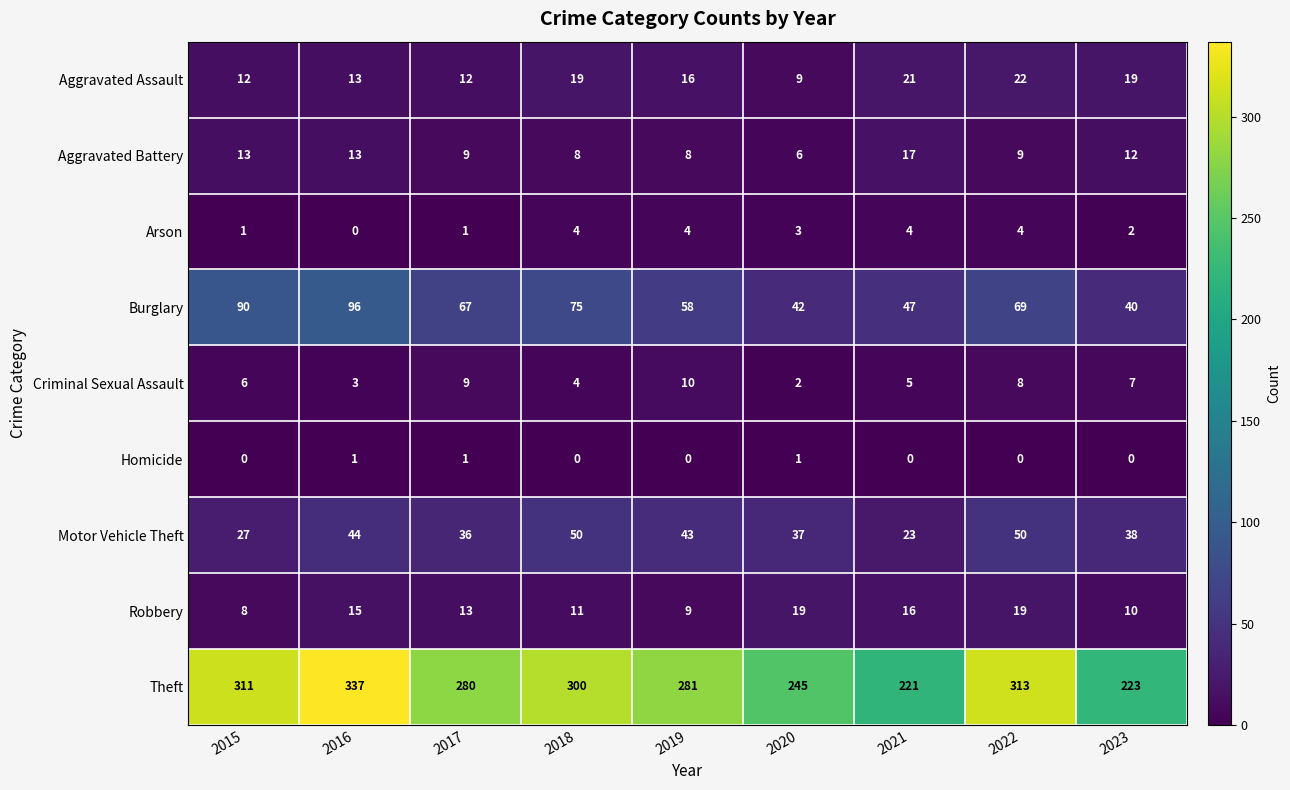

Count the number of categories in the chart.

9